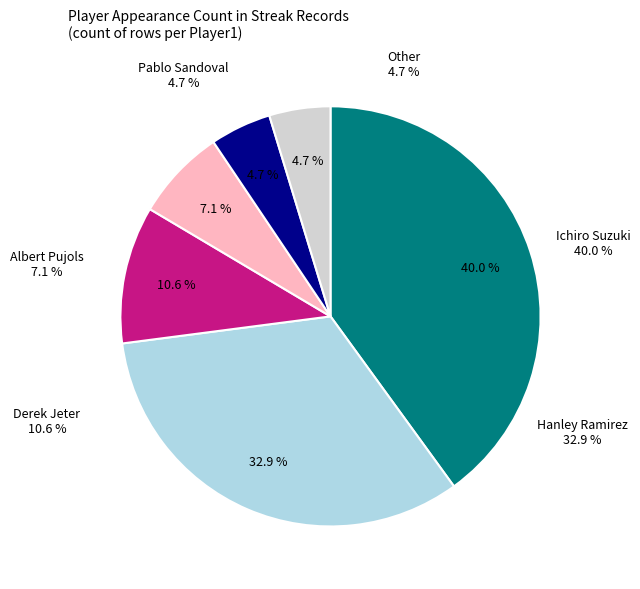

What is the largest slice in the pie chart?

Ichiro Suzuki